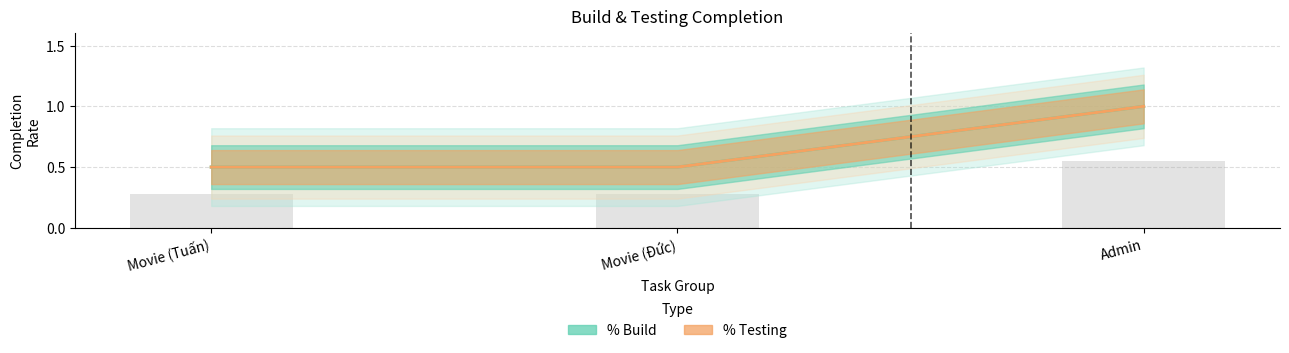

What is the minimum value shown in the chart?

0.5